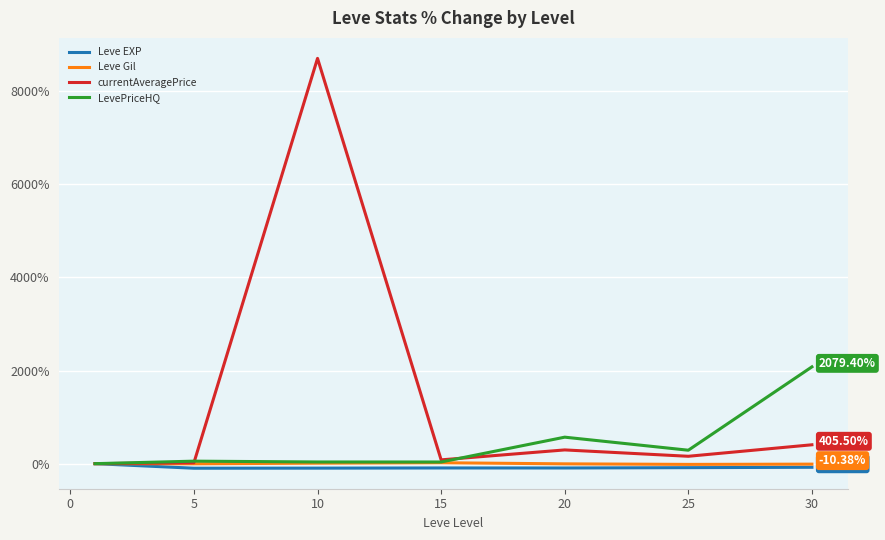

What is the difference between the maximum and minimum values in the Leve Gil series?

35.5